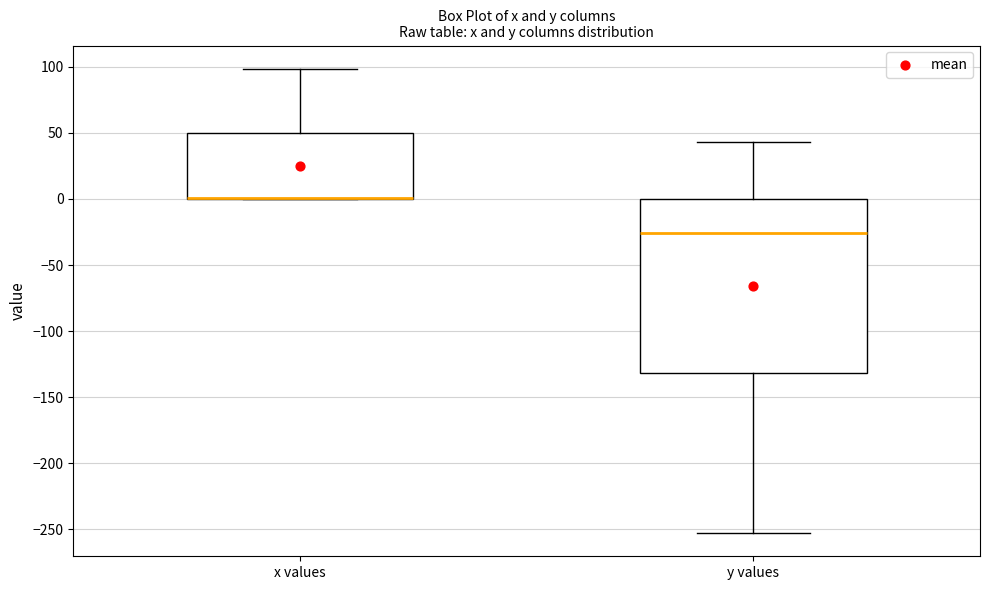

Where is the lower edge of the box for y values on the y-axis? The values are not printed on the chart, so give them approximately, as read against the axis.

-130